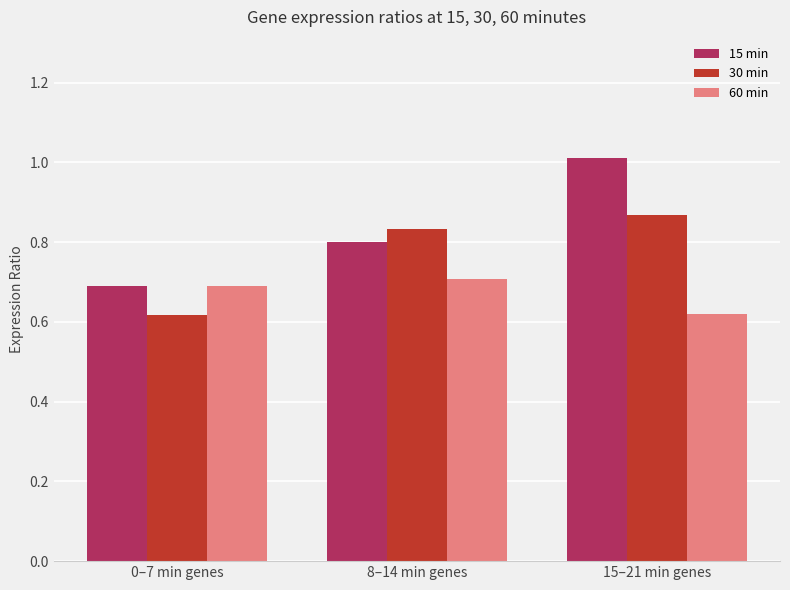

Which series has the largest range (max minus min)?

15 min